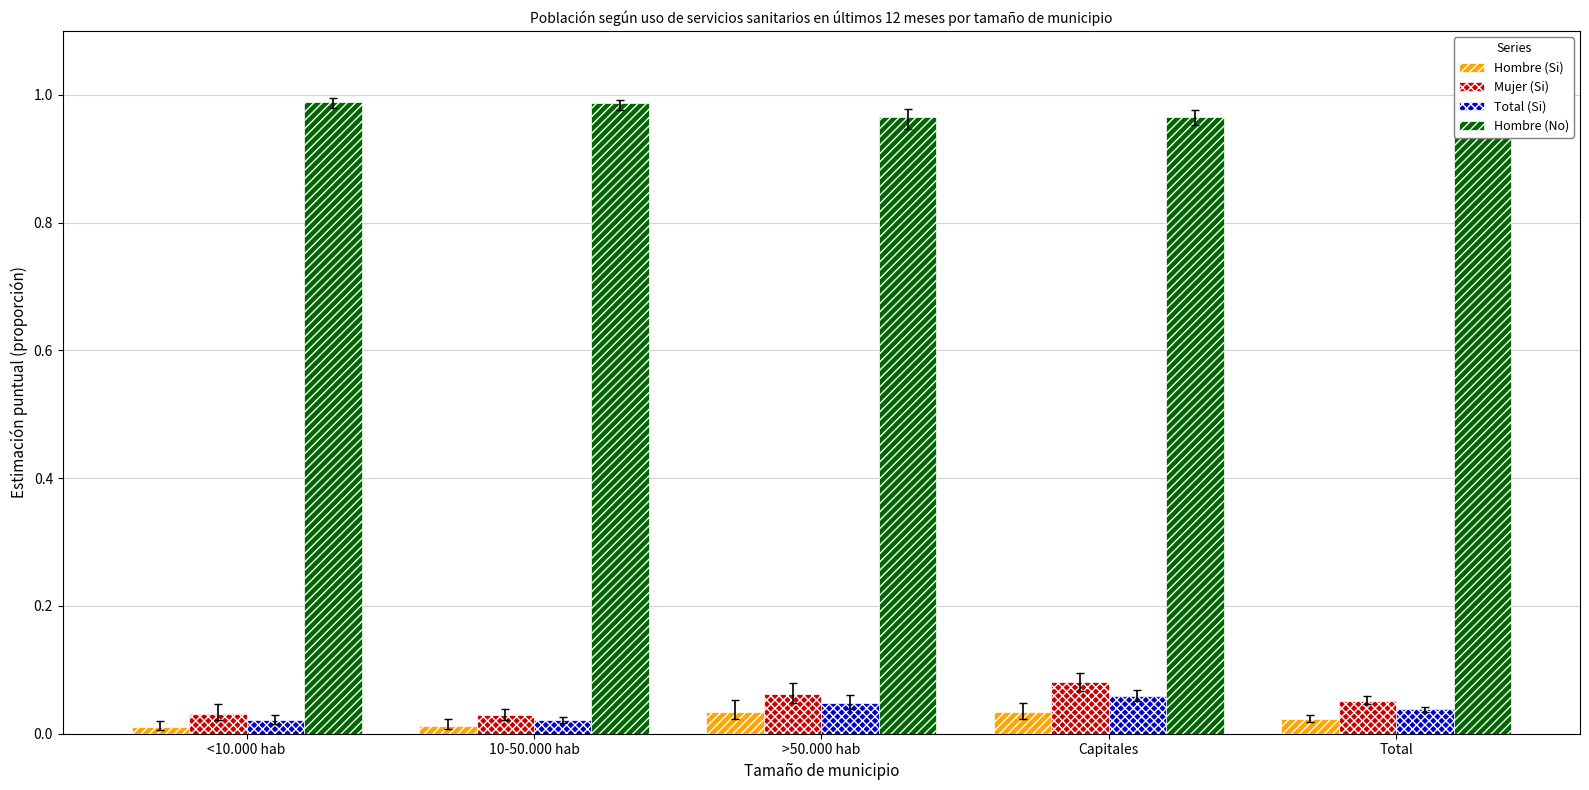

Which series has the largest total across all categories?

Hombre (No)